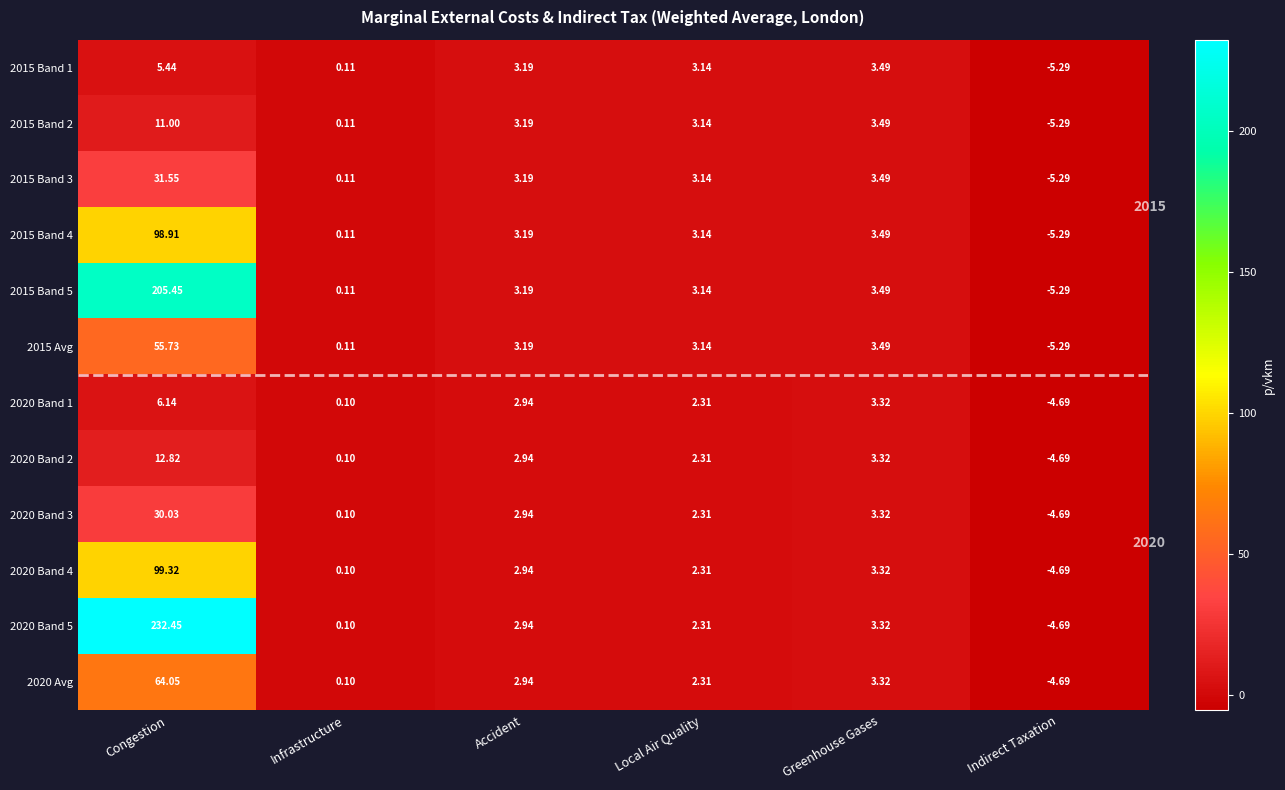

At which label does 2015 Band 2 first exceed 3?

Congestion